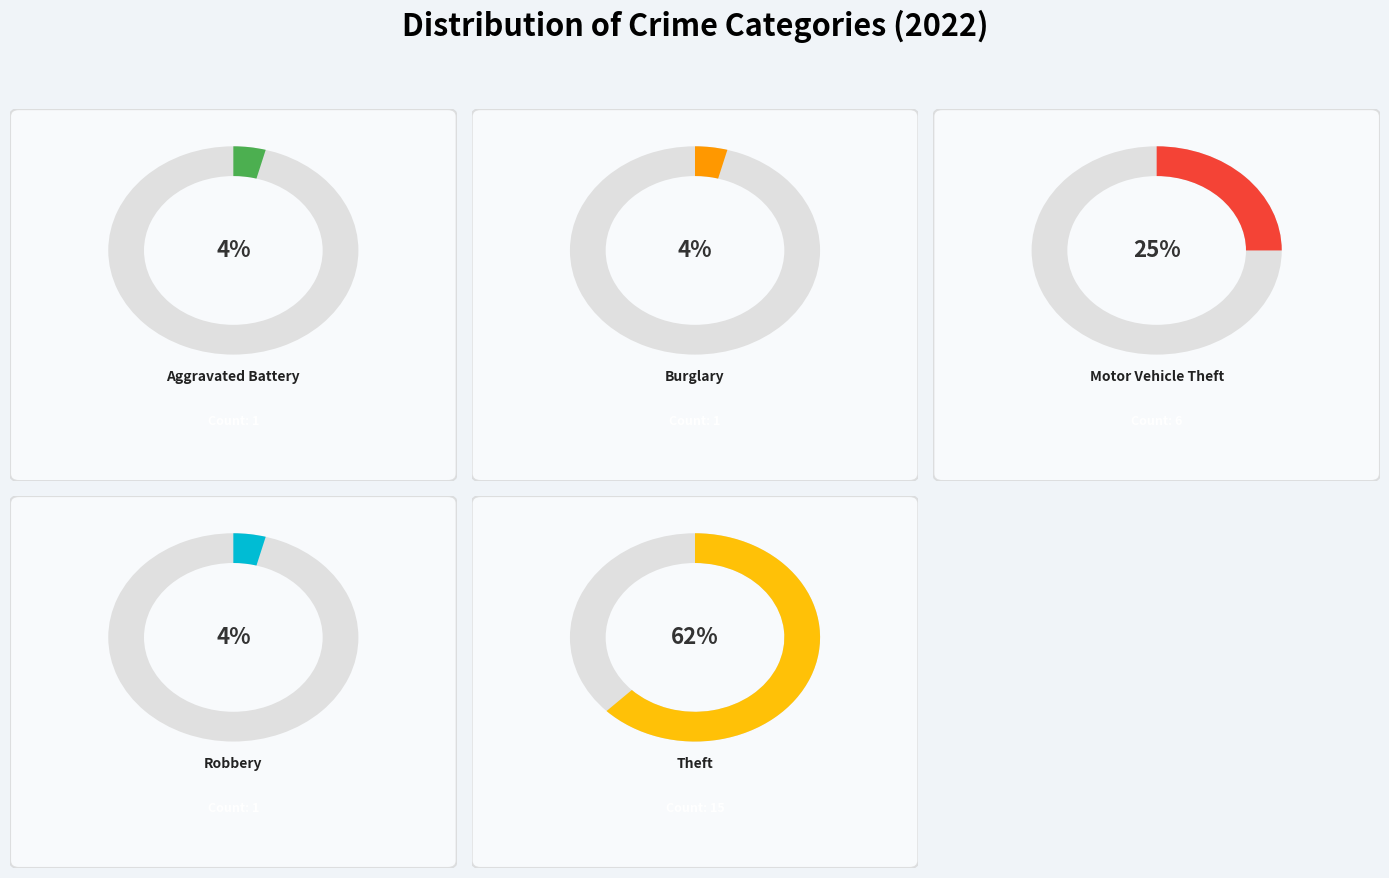

Which category accounts for the majority?

Theft